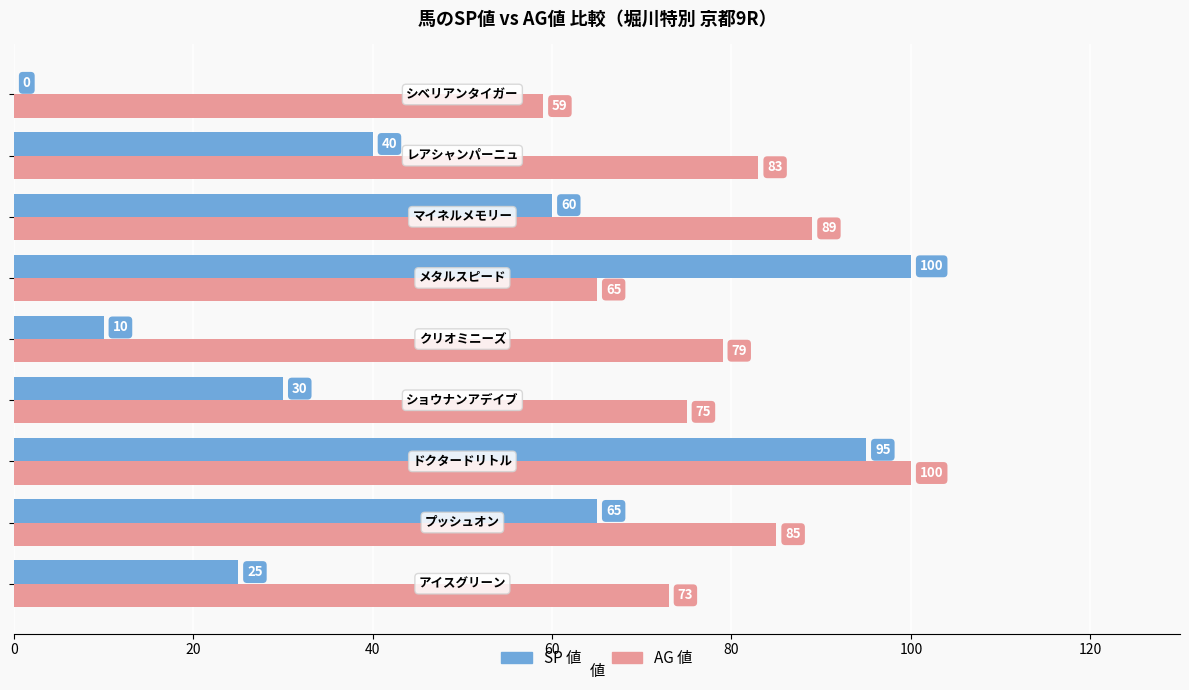

Which series has the largest total across all categories?

AG 値